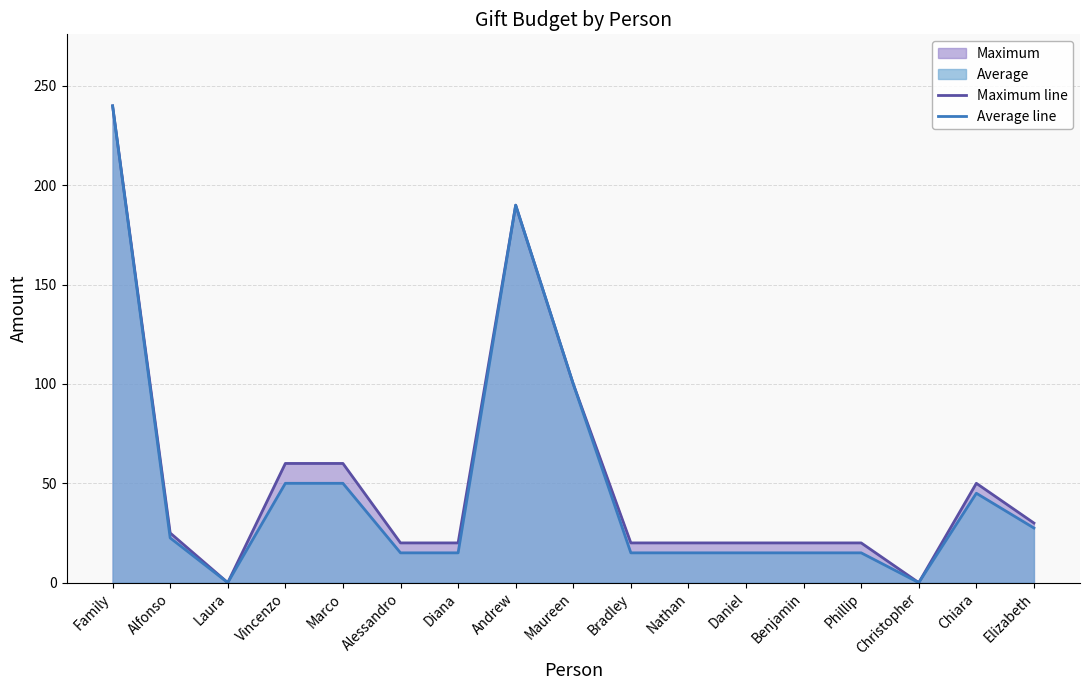

Which series changed the most between Vincenzo and Maureen?

Average line